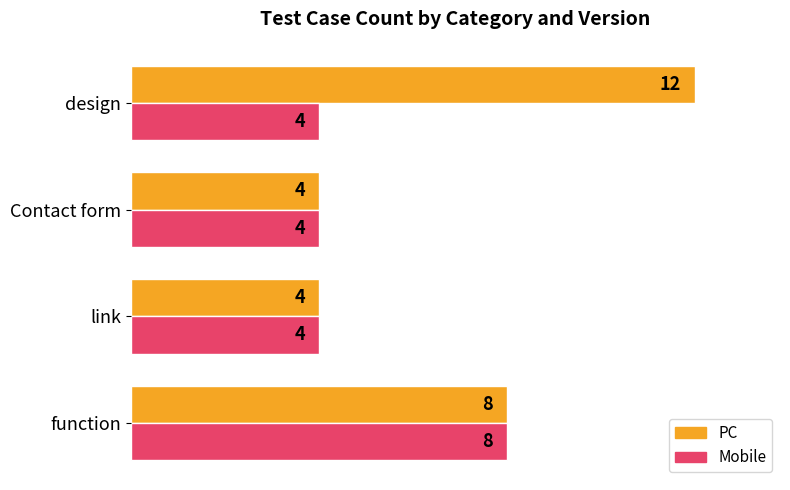

What is the difference between the maximum and minimum values in the Mobile series?

4